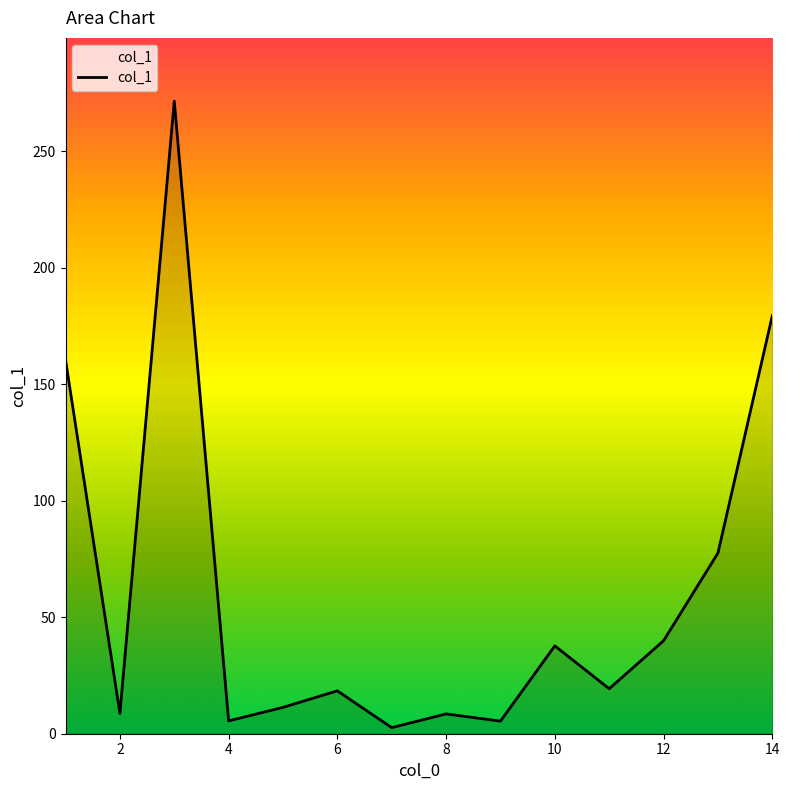

What is the maximum value shown in the chart?

271.4